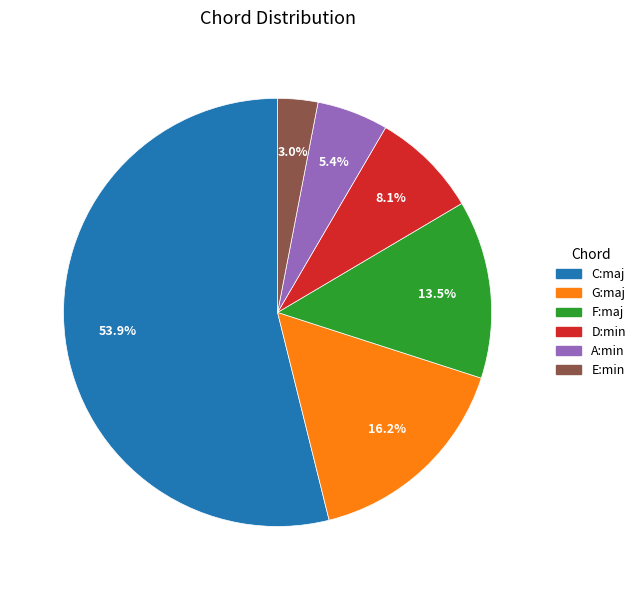

Count the number of slices in the pie.

6